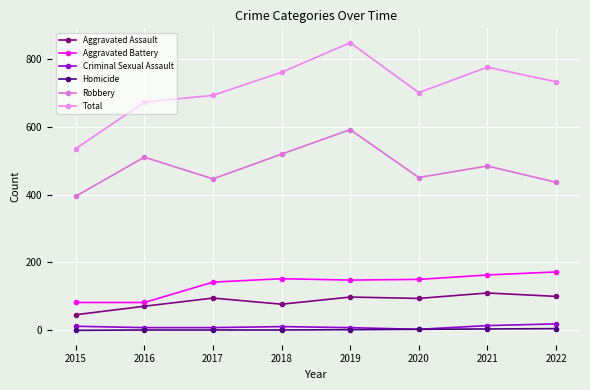

The value of Aggravated Assault at 2015 is 46. True or false?

True